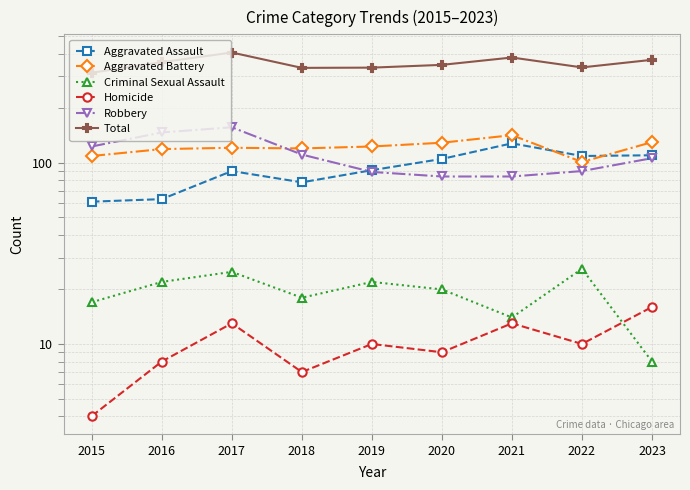

At which category is the sum across all series the highest?

2017